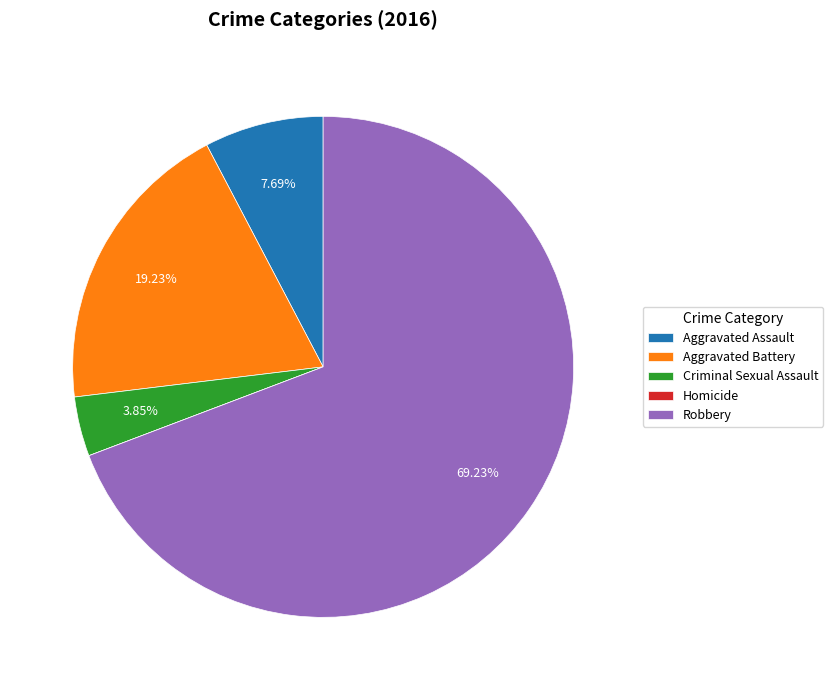

What percentage is NOT represented by Criminal Sexual Assault?

96.2%